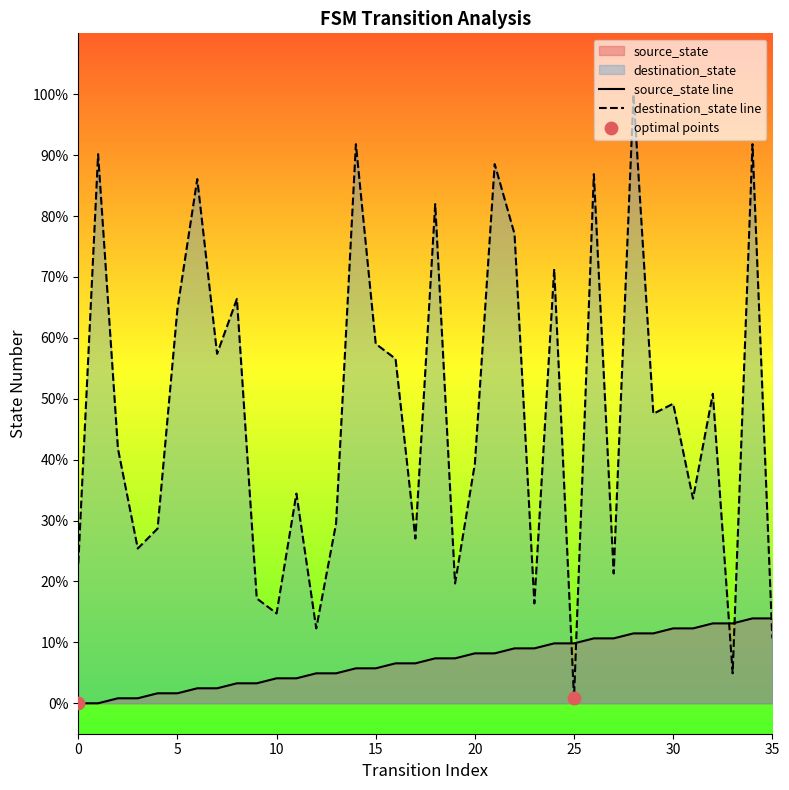

Which series has the largest total across all categories?

destination_state line